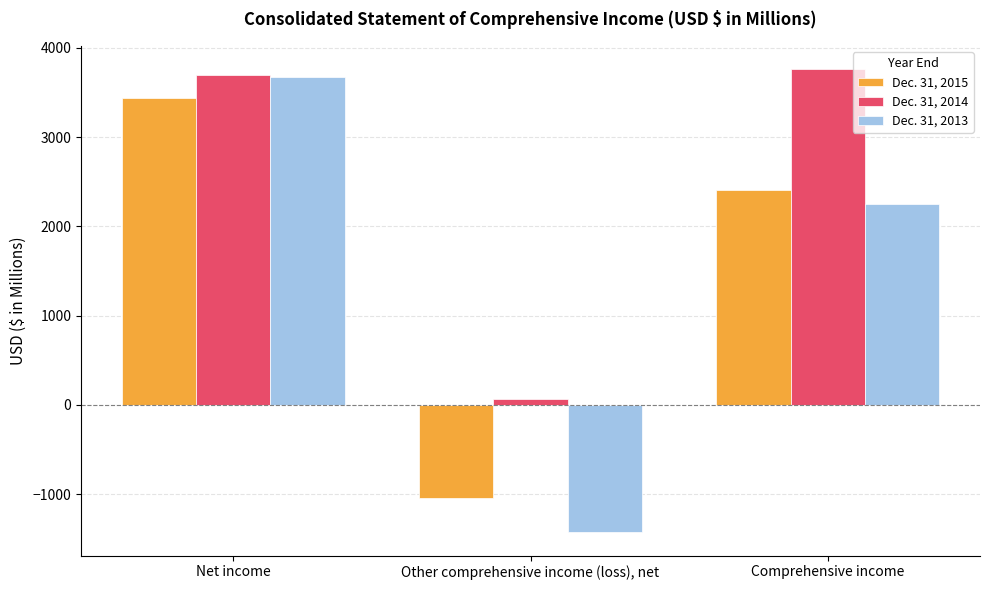

How many positive values does the Dec. 31, 2013 series have?

2